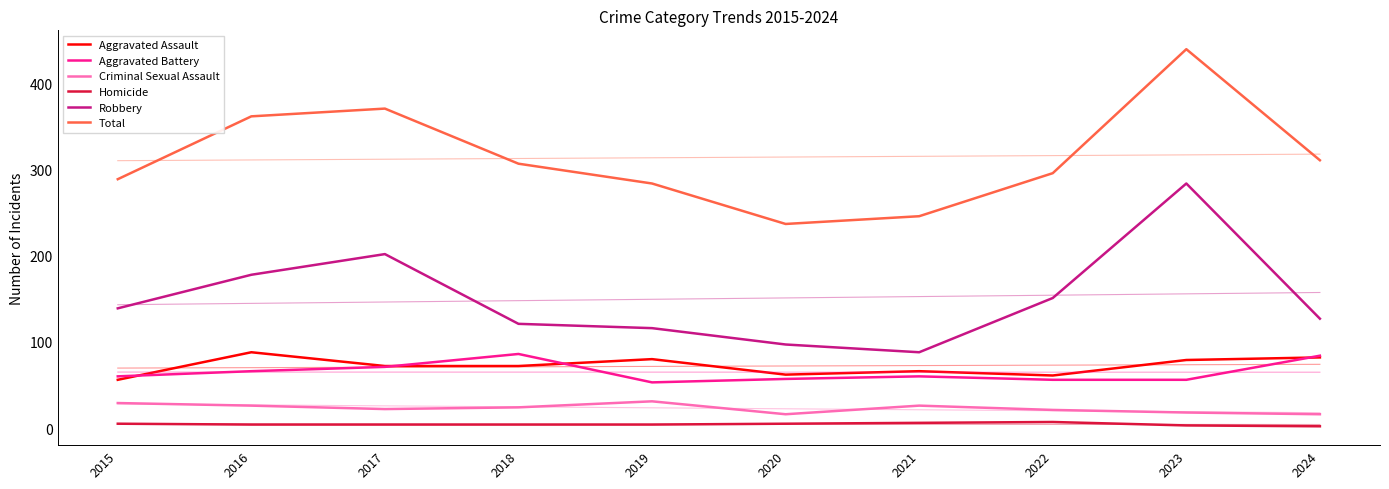

What is the total value across all series at 2020?

474